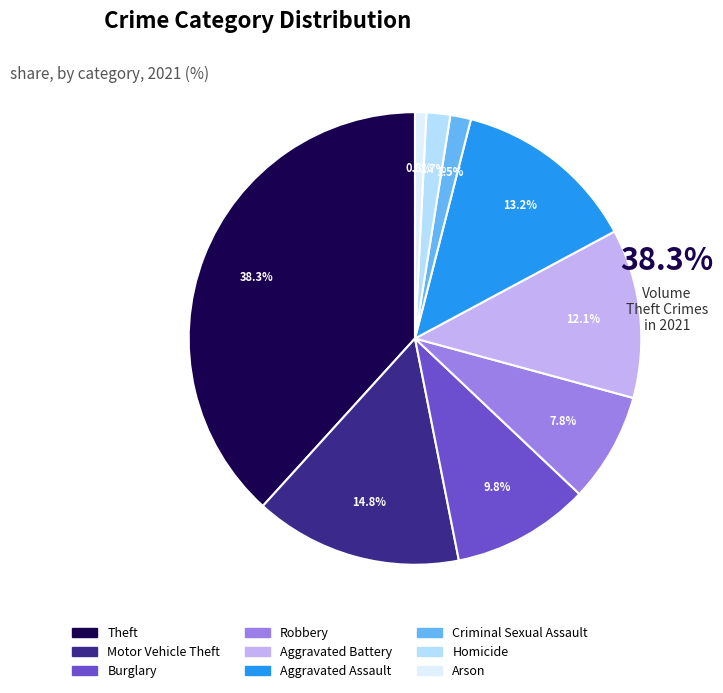

Combined, do Robbery and Arson account for over 50%?

No